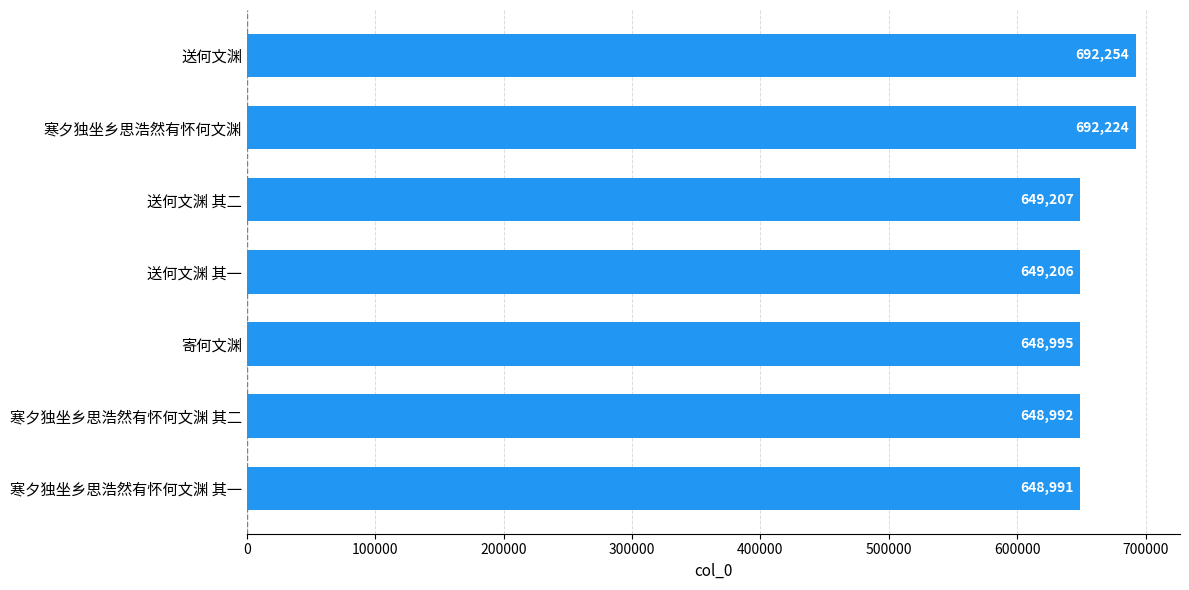

What is the sum of all values?

4629869